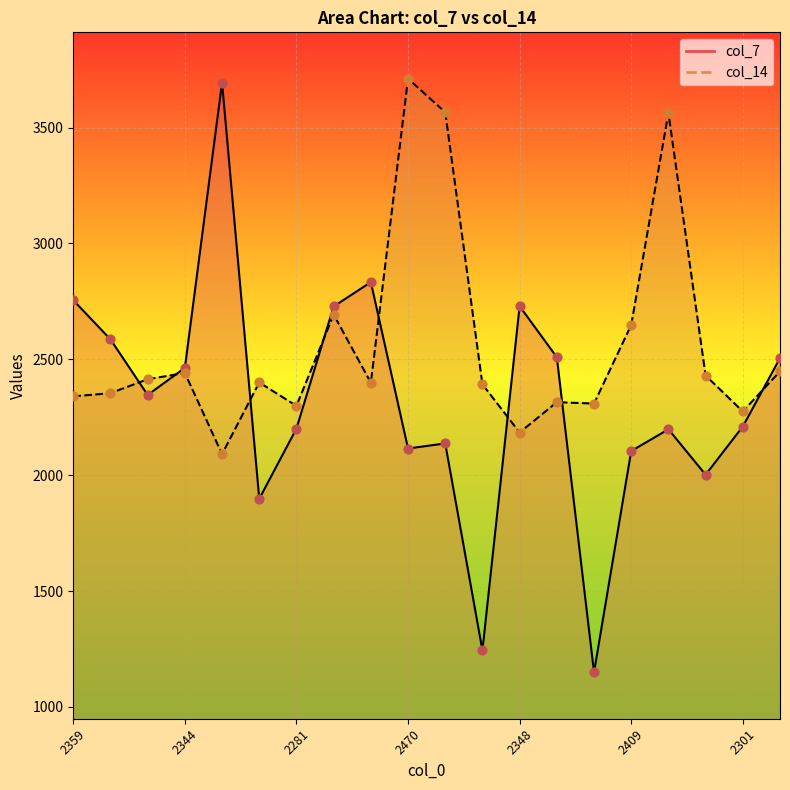

Which series has the widest spread of Y values?

col_7